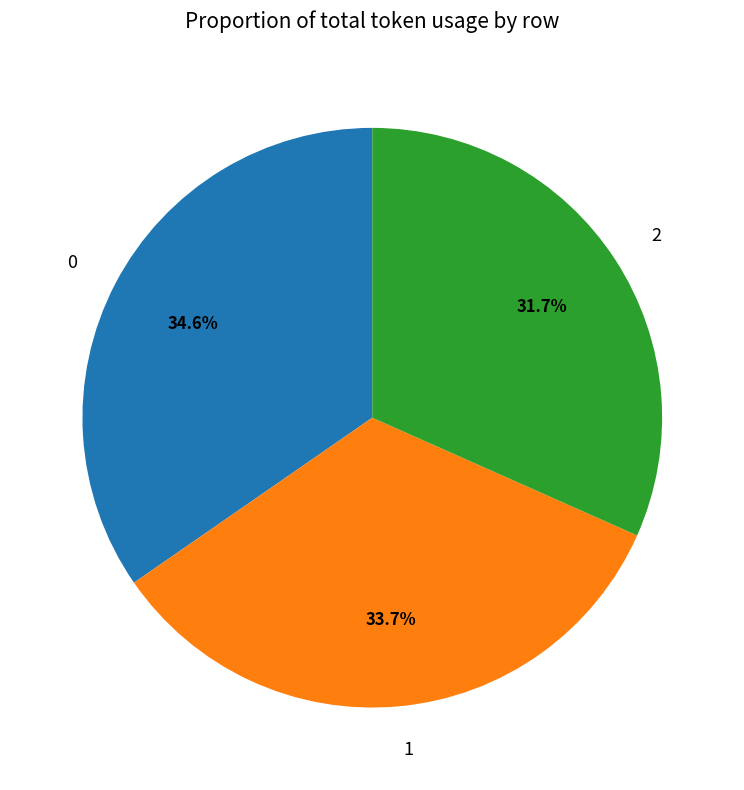

What is the smallest slice in the pie chart?

2